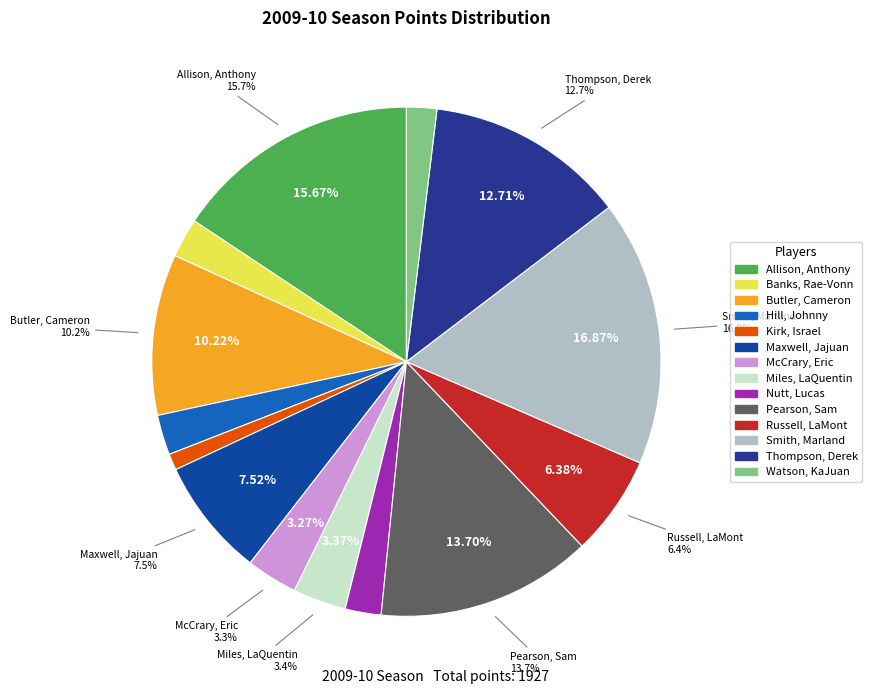

Which category has the smallest portion of the pie?

Kirk, Israel